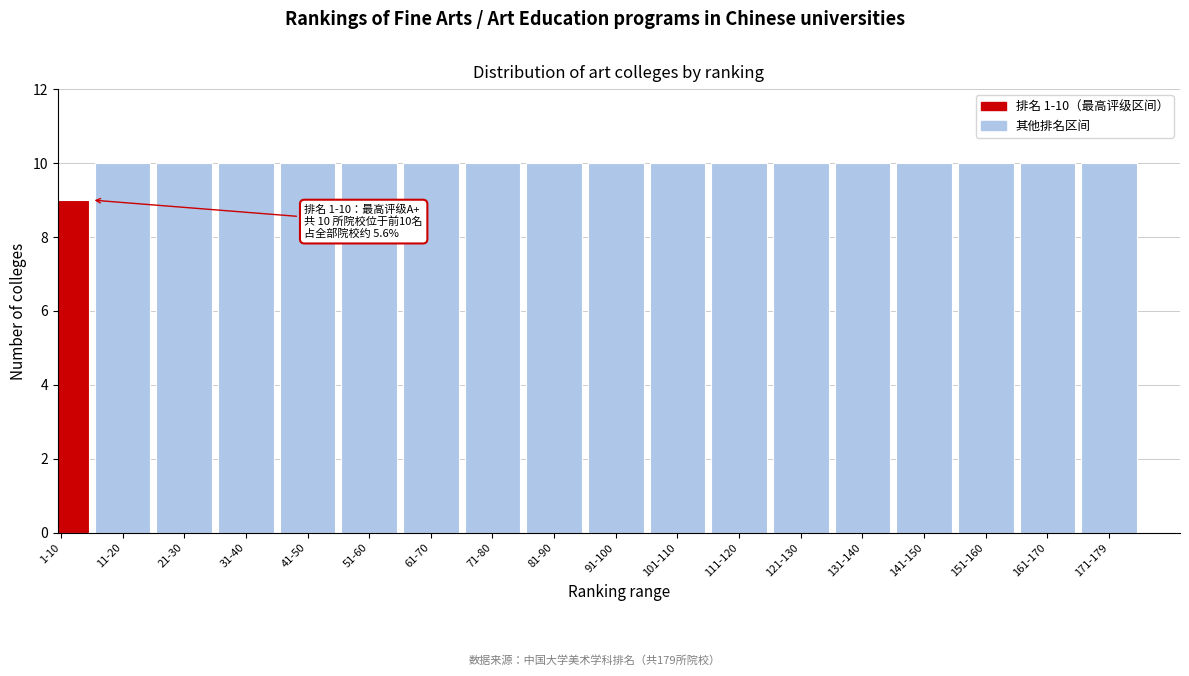

Reading right to left, what are all the values shown in this chart?

171-179=10	161-170=10	151-160=10	141-150=10	131-140=10	121-130=10	111-120=10	101-110=10	91-100=10	81-90=10	71-80=10	61-70=10	51-60=10	41-50=10	31-40=10	21-30=10	11-20=10	1-10=9